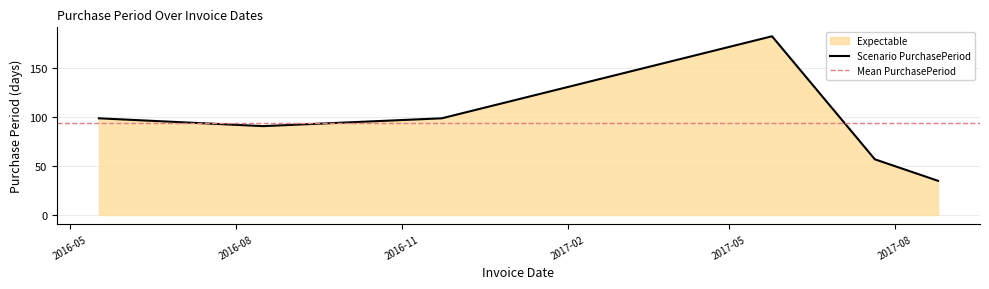

What is the smallest value displayed?

35